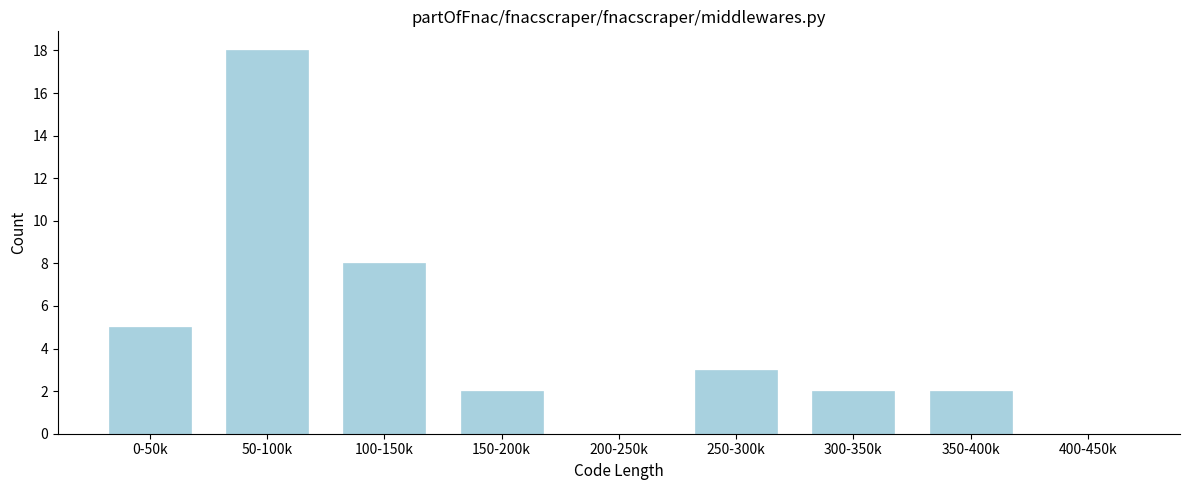

Reading right to left, transcribe all the data shown in this chart.

400-450k=0	350-400k=2	300-350k=2	250-300k=3	200-250k=0	150-200k=2	100-150k=8	50-100k=18	0-50k=5